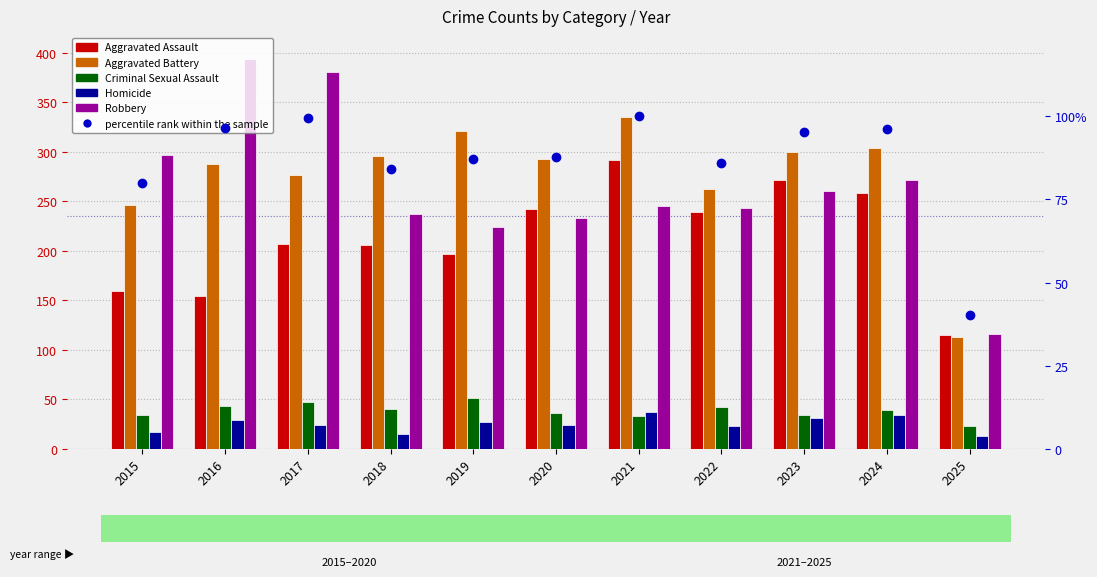

At which label does Aggravated Battery first exceed 293?

2018